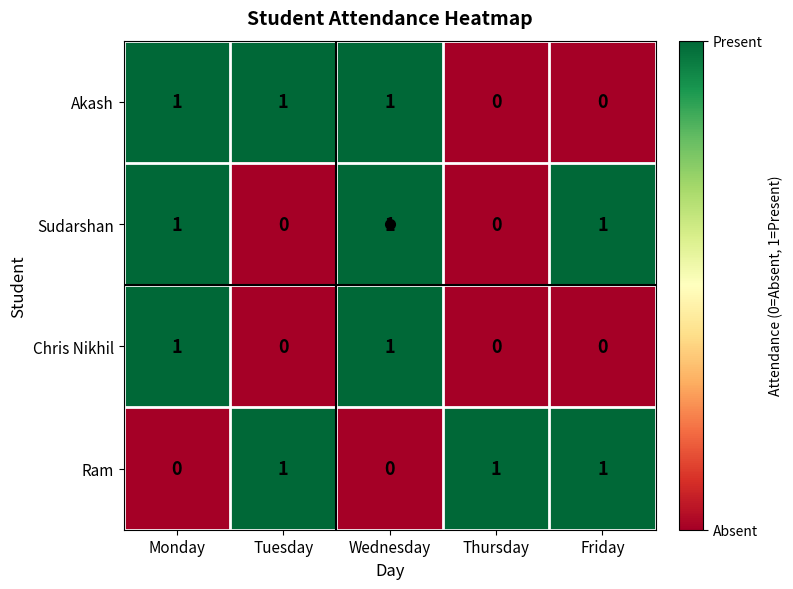

How many Ram values are between 0 and 1?

5